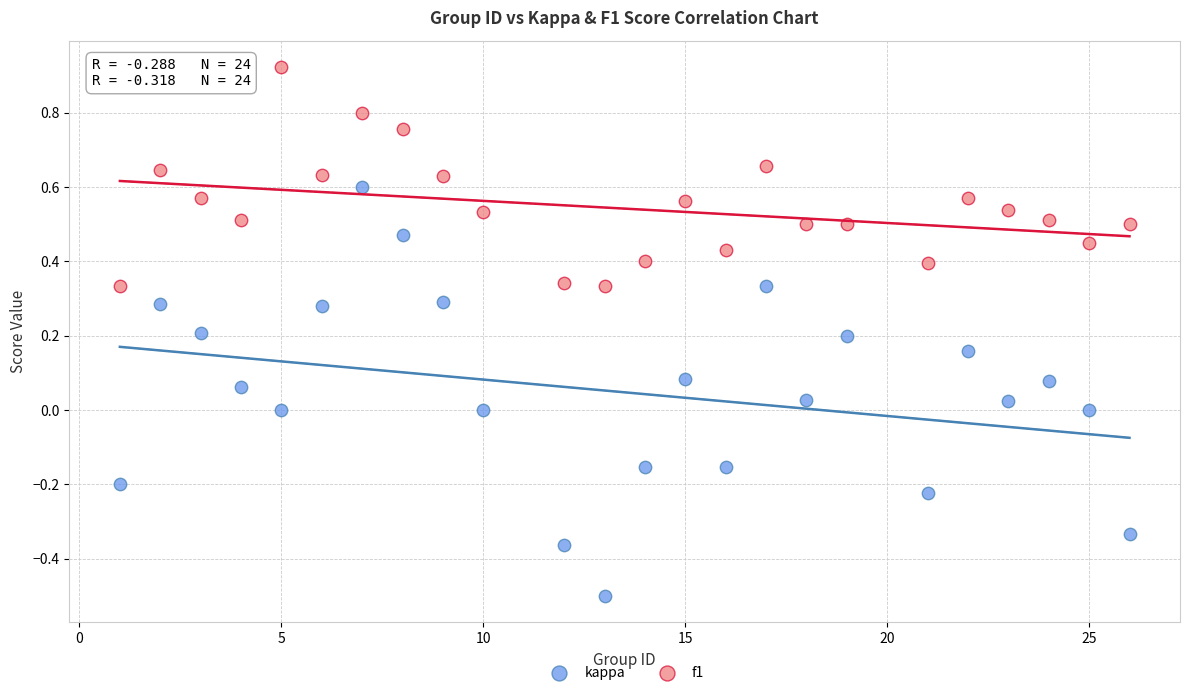

What is the X range (max minus min) for the scatter plot?

25.0